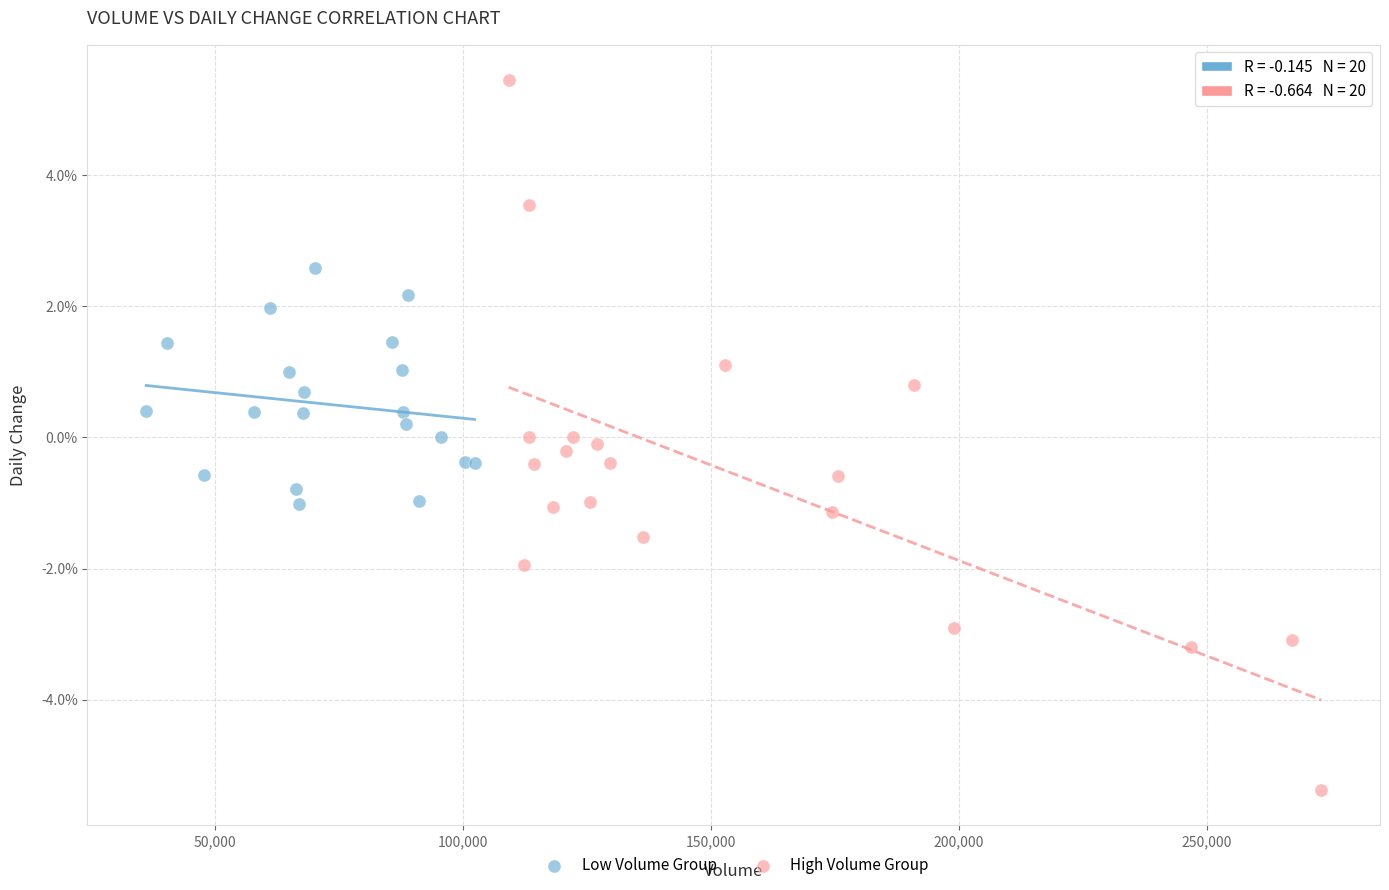

What are all the series names shown in the legend?

Low Volume Group, High Volume Group